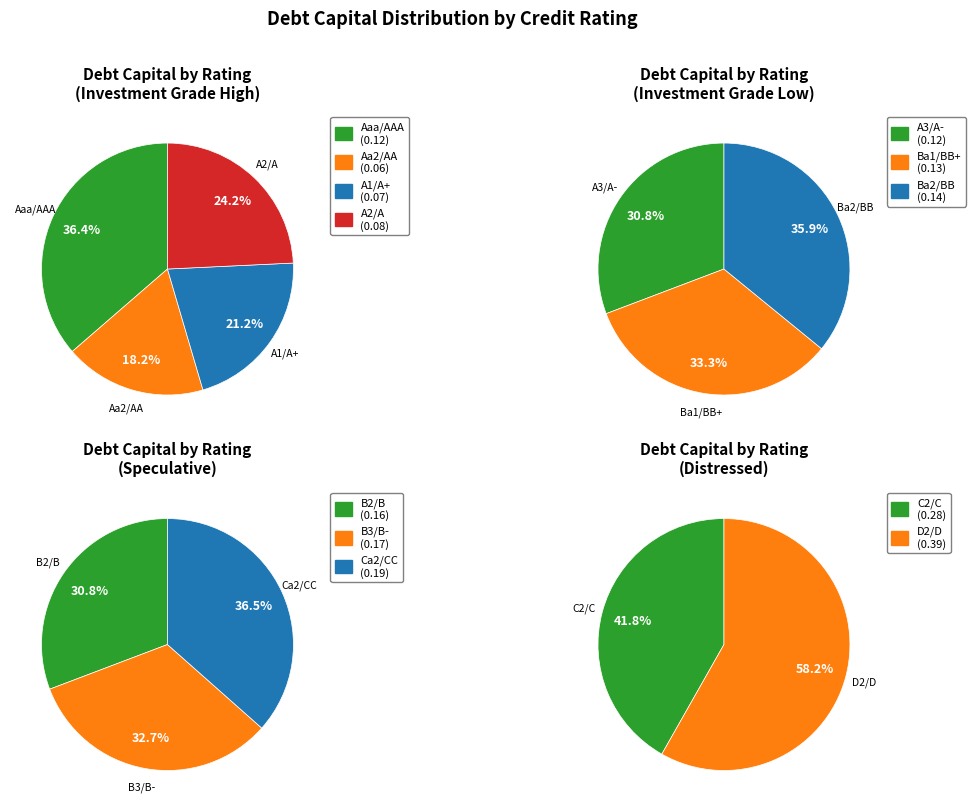

Rank the categories by value from highest to lowest.

D2/D, C2/C, Ca2/CC, B3/B-, B2/B, Ba2/BB, Ba1/BB+, Aaa/AAA, A3/A-, A2/A, A1/A+, Aa2/AA